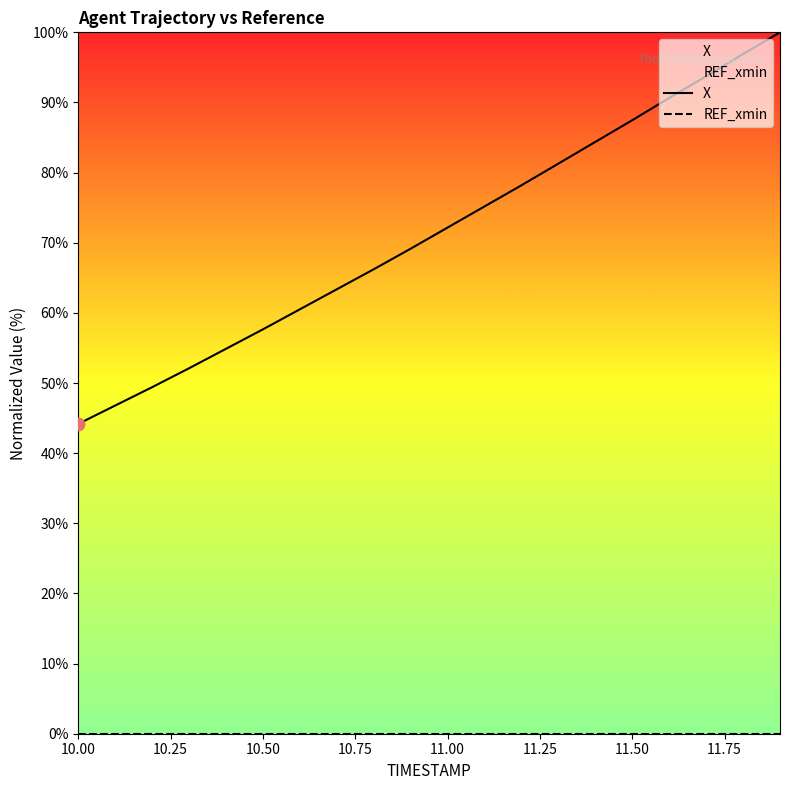

What are all the series names shown in the legend?

X, REF_xmin